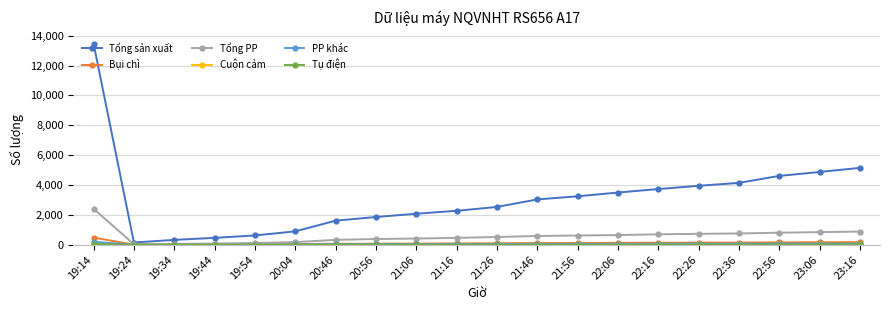

What is the total value across all series at 21:16?

2894